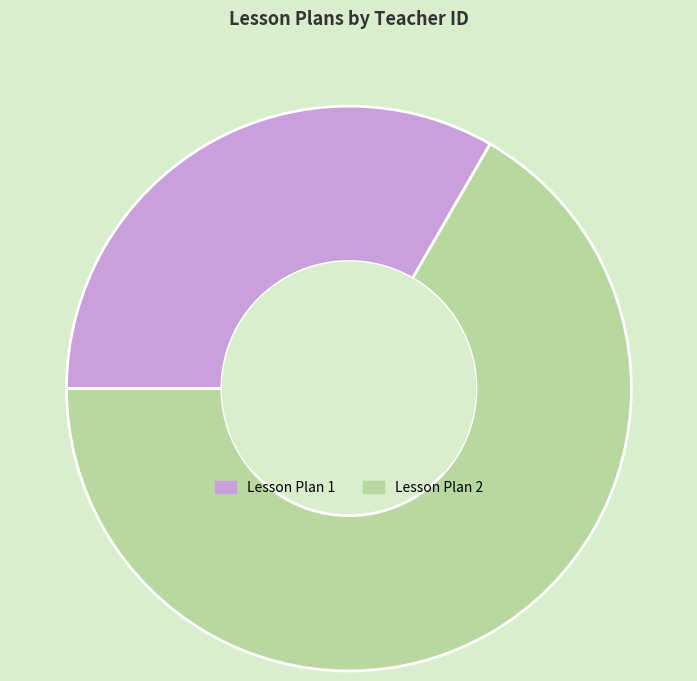

Count the number of slices in the pie.

2